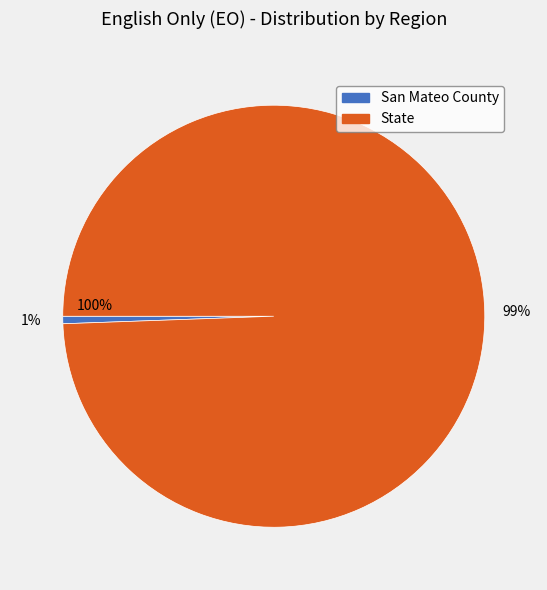

What is the ratio of the value at State to the value at San Mateo County?

174.6